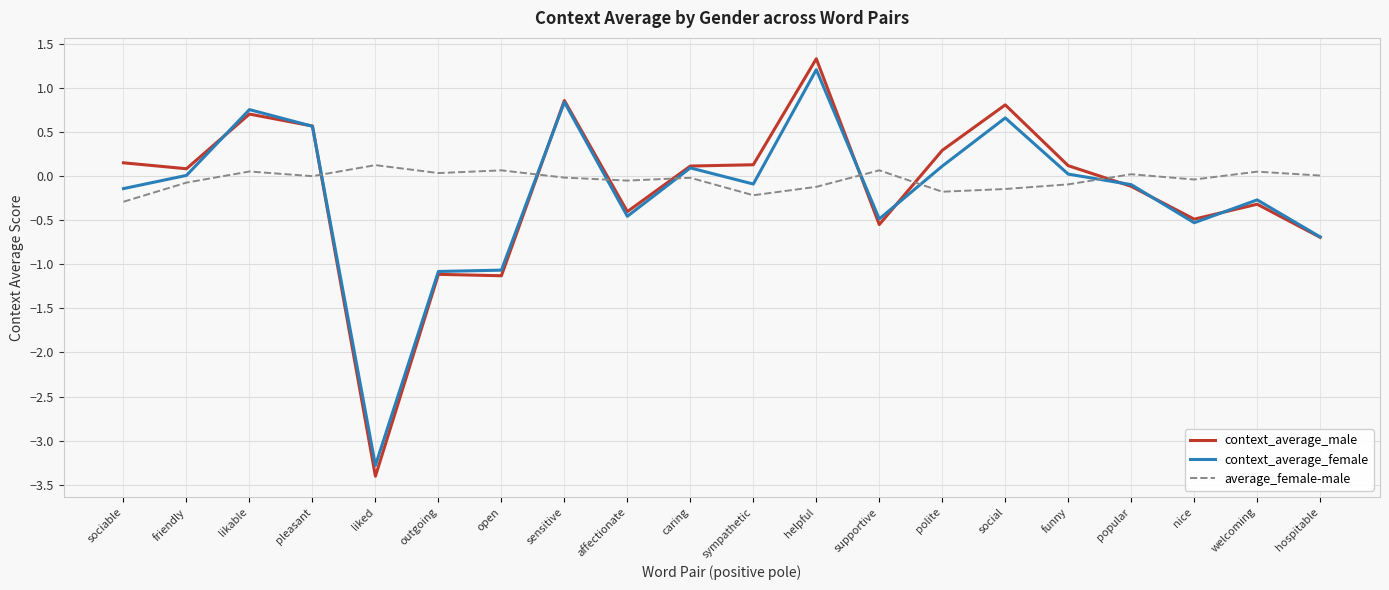

How many values in the context_average_male series exceed 0?

11